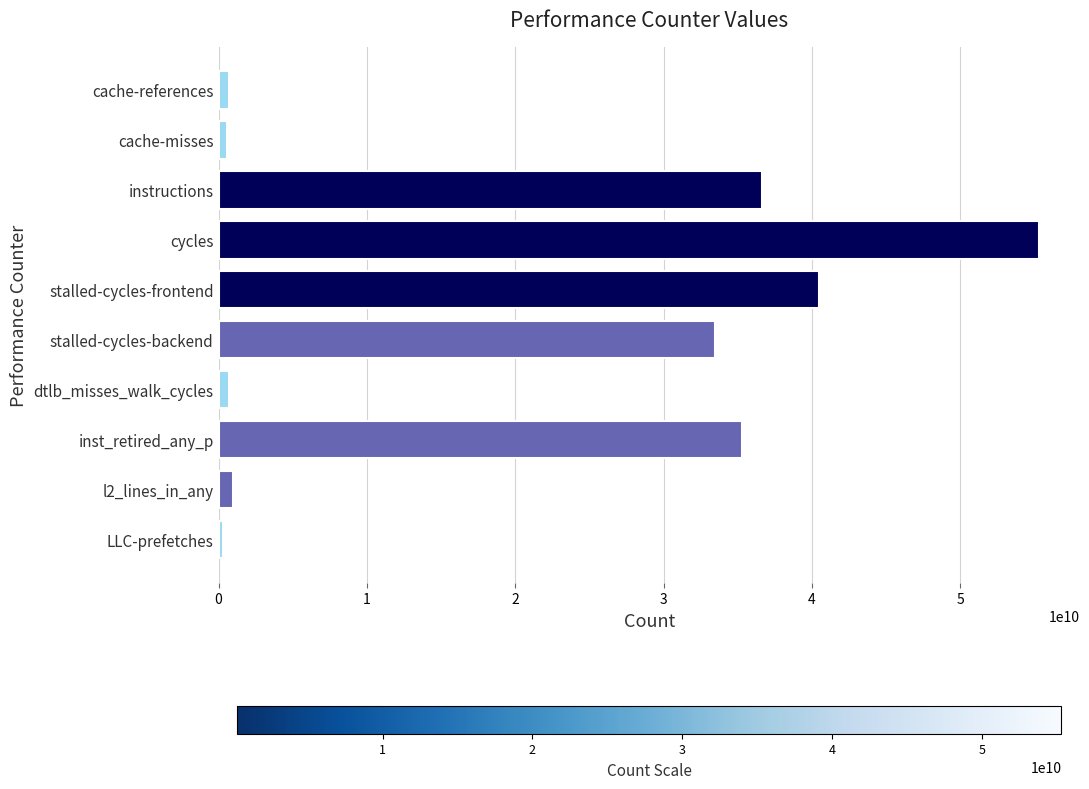

What is the minimum value shown in the chart?

289585989